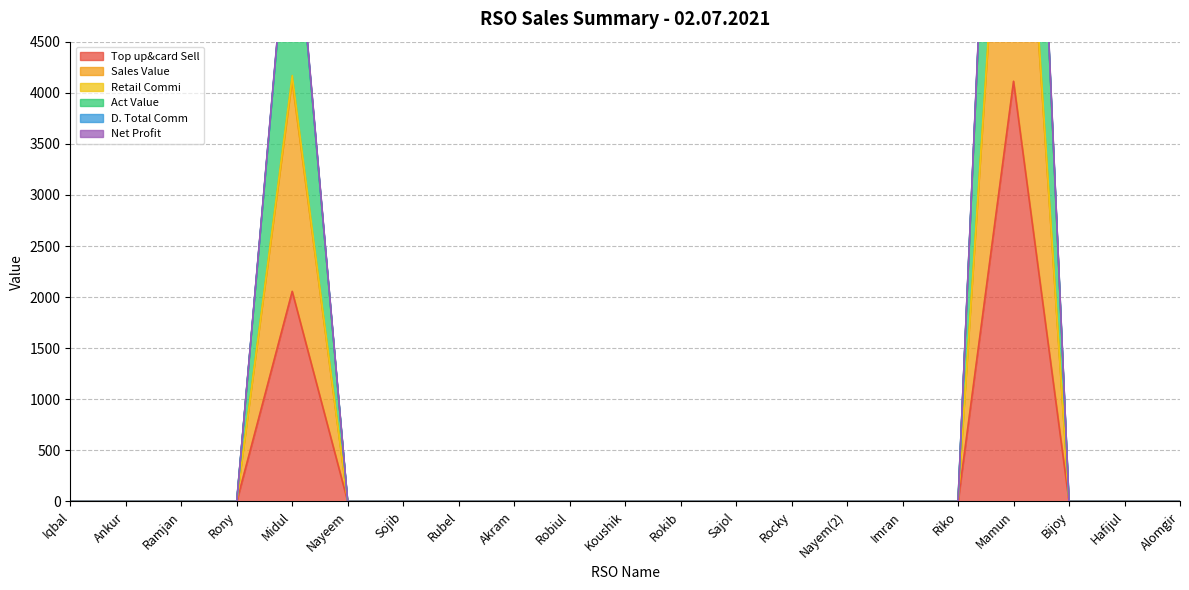

At Riko, list the series in order from smallest to largest.

Top up&card Sell, Sales Value, Retail Commi, Act Value, D. Total Comm, Net Profit